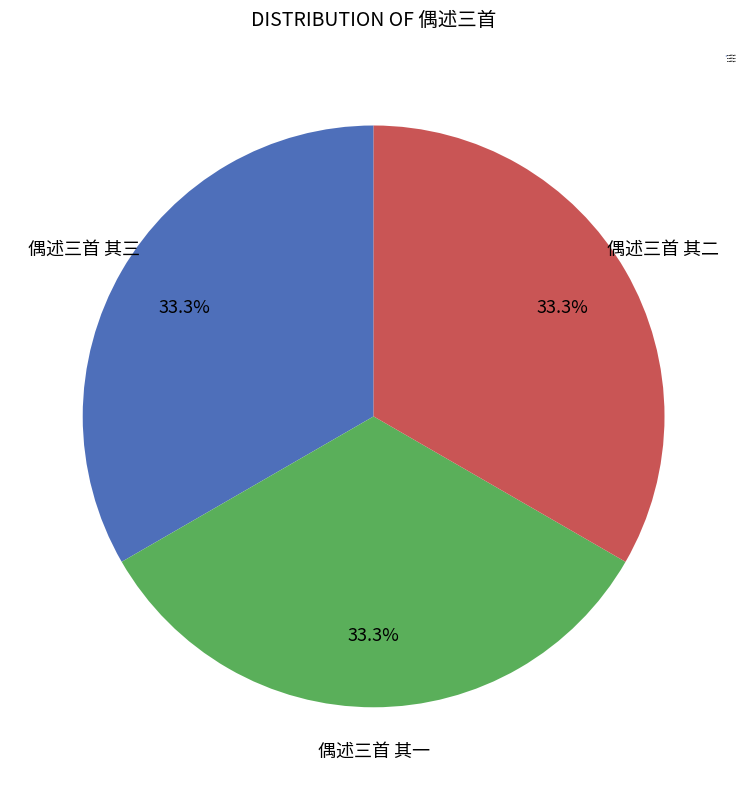

Does 偶述三首 其一 represent more than half of the total?

No